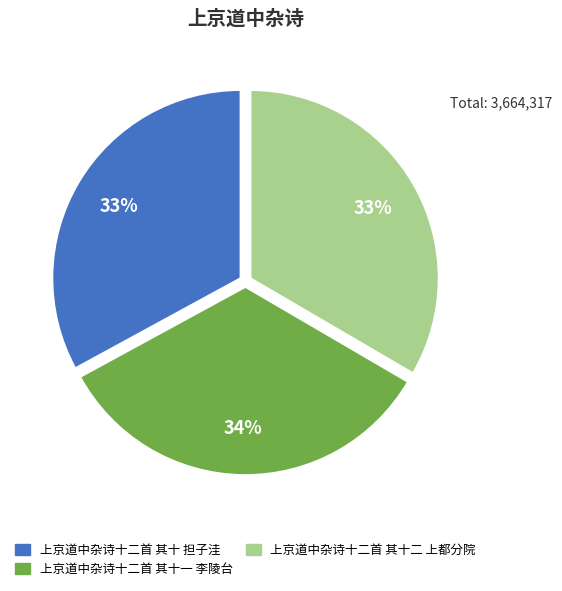

To the nearest percent, what percentage of the pie is 上京道中杂诗十二首 其十 担子洼?

33%